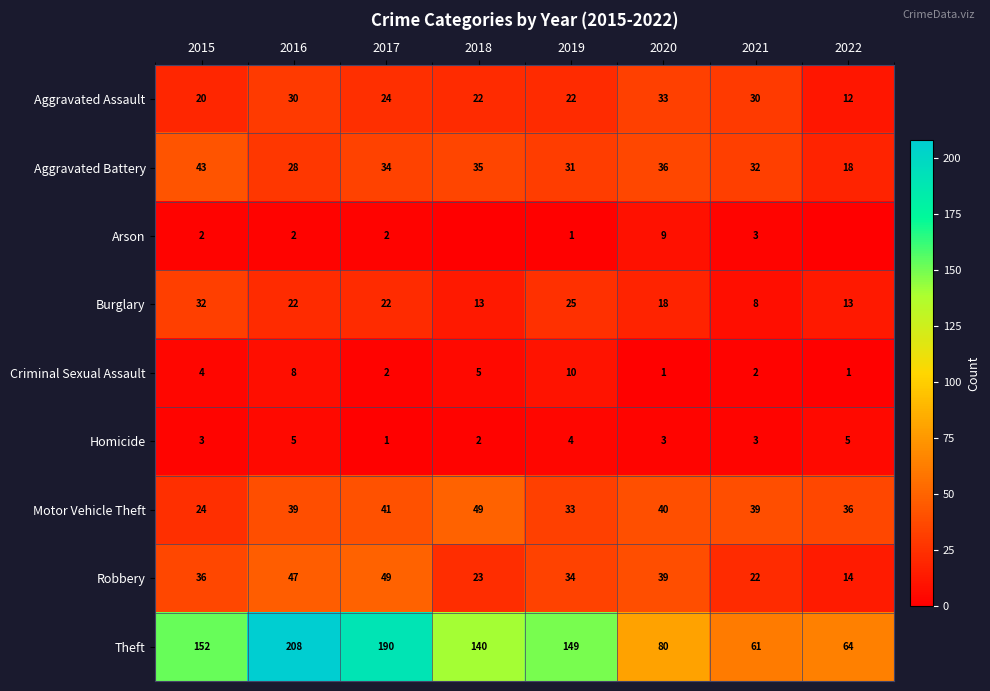

How many values in the Burglary series are below 22?

4